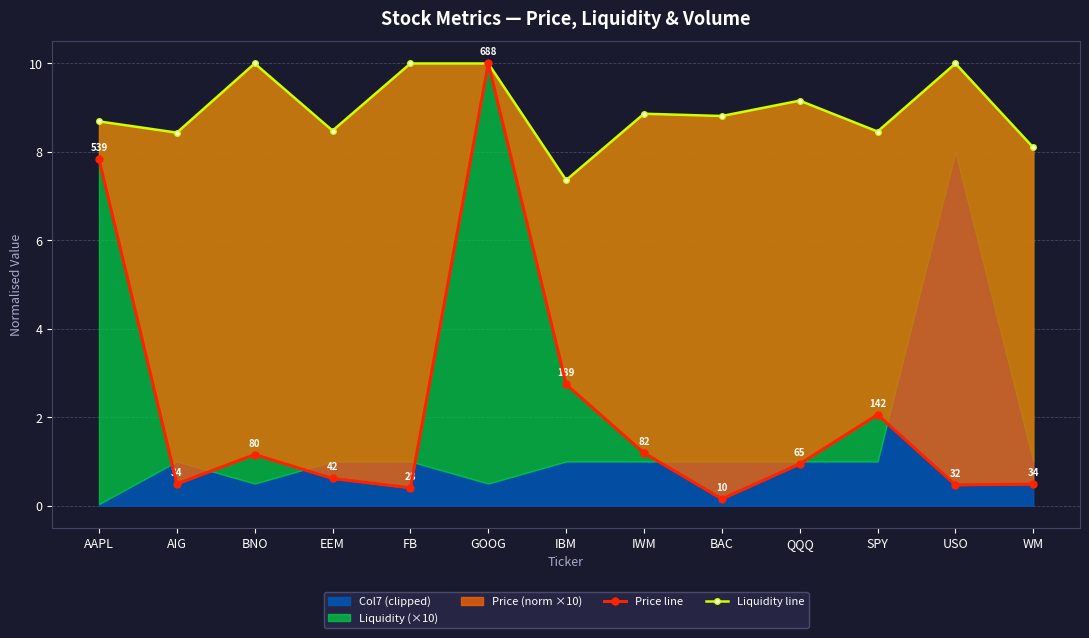

At which category does the chart reach its peak across all series?

GOOG